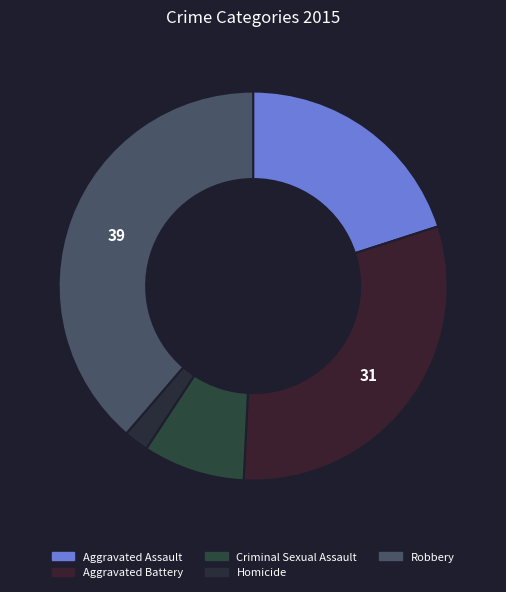

Count the number of slices in the pie.

5